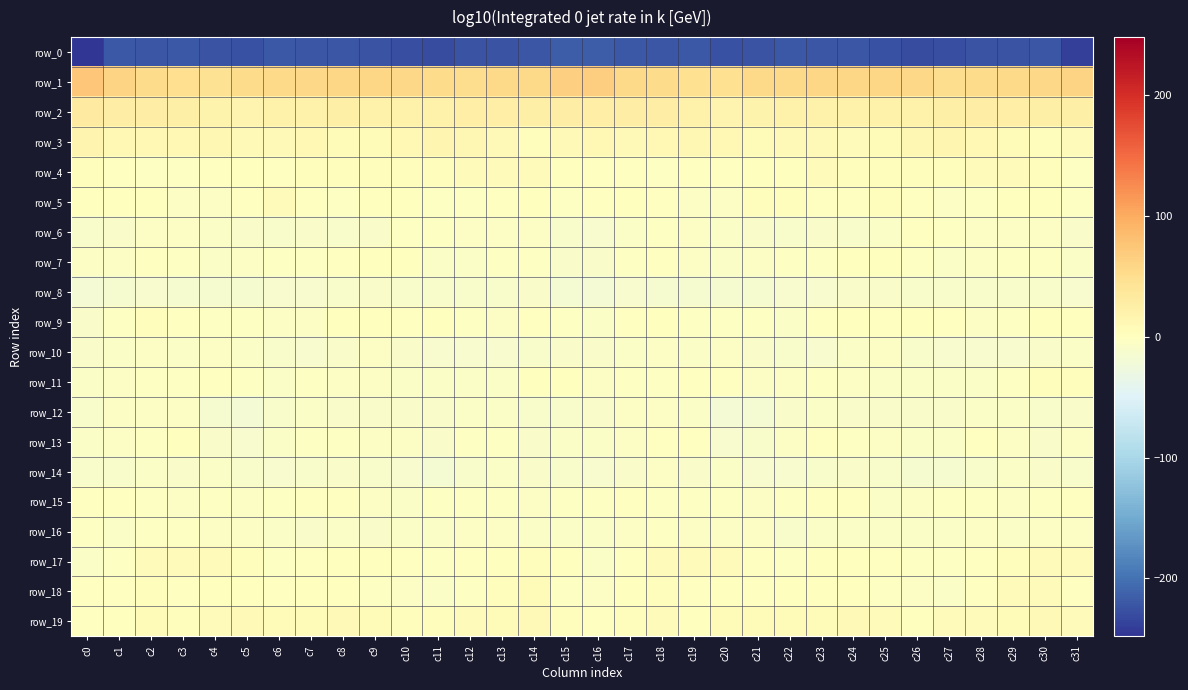

What is the spread (max minus min) of values at c28?

276.6